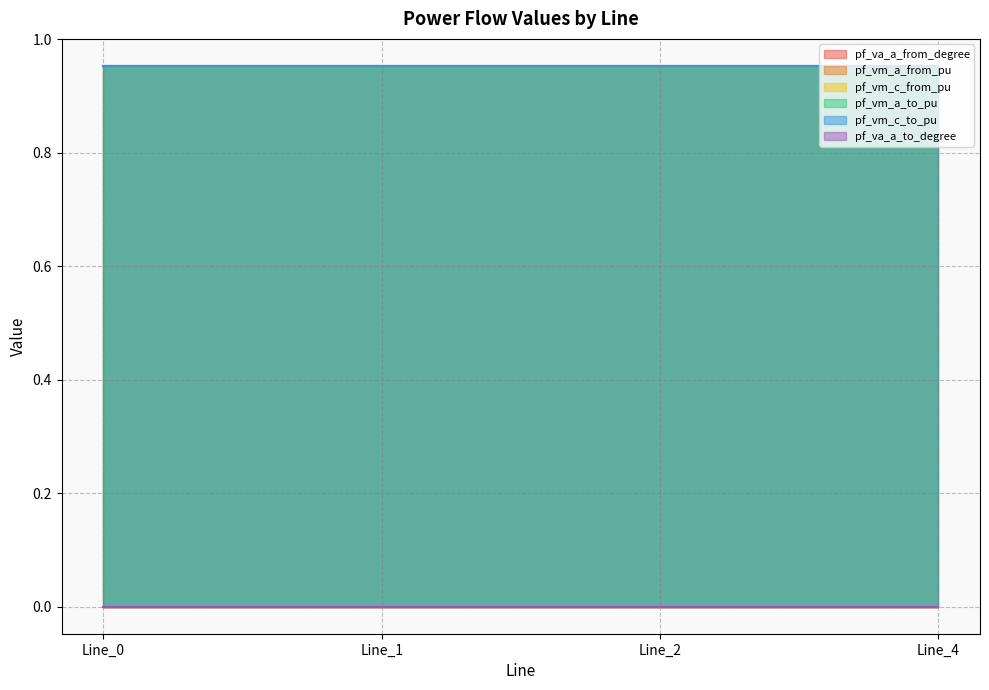

Reading left to right, list all the values displayed in this chart.

pf_va_a_from_degree: 0.0	0.0	0.0	0.0
pf_vm_a_from_pu: 1.0	1.0	1.0	1.0
pf_vm_c_from_pu: 1.0	1.0	1.0	1.0
pf_vm_a_to_pu: 1.0	1.0	1.0	1.0
pf_vm_c_to_pu: 1.0	1.0	1.0	1.0
pf_va_a_to_degree: 0.0	0.0	0.0	0.0